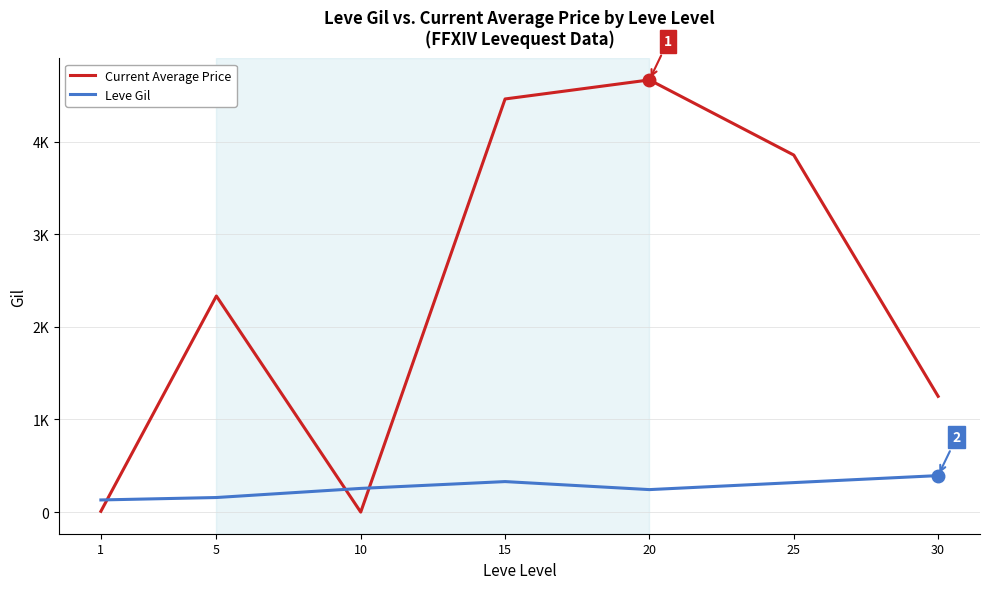

Does the chart display data point markers on the line(s)?

No